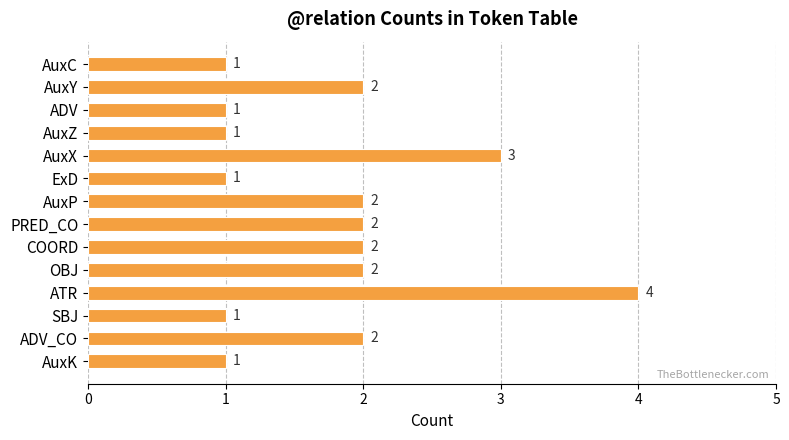

How many series are shown in this chart?

1